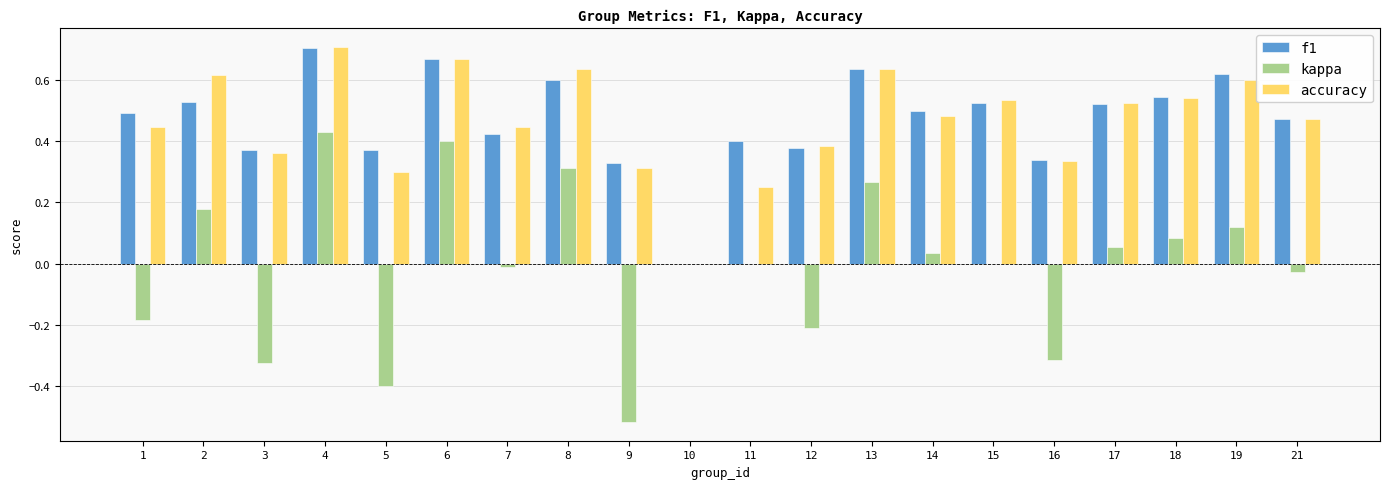

Between 5 and 14, which series saw the biggest shift?

kappa